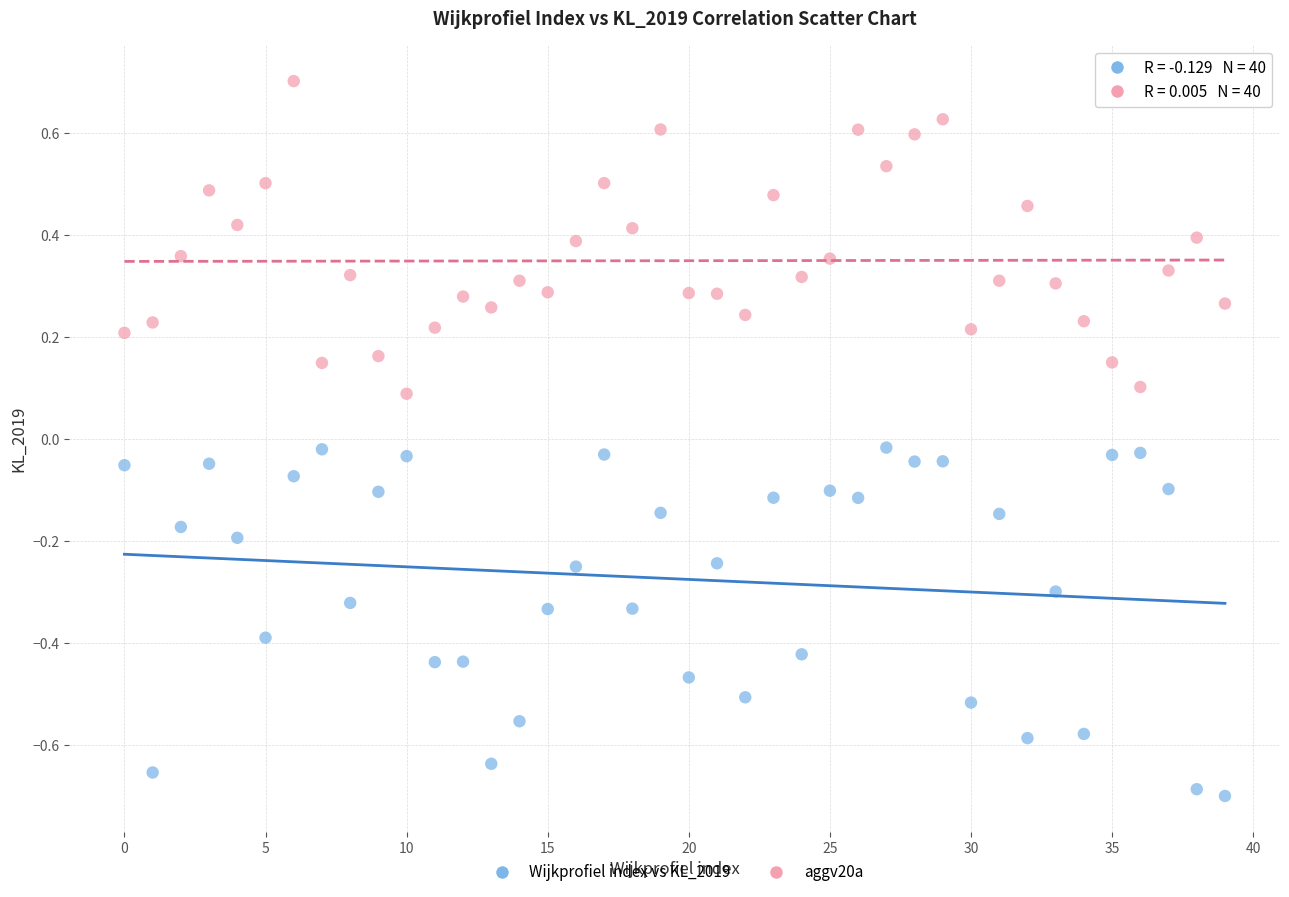

Which series has the widest spread of Y values?

Wijkprofiel index vs KL_2019